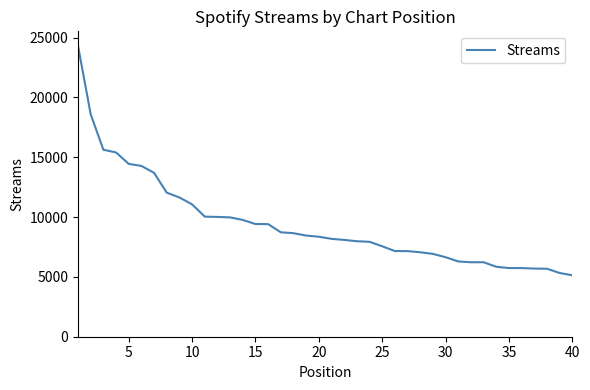

What is the minimum value shown in the chart?

5133